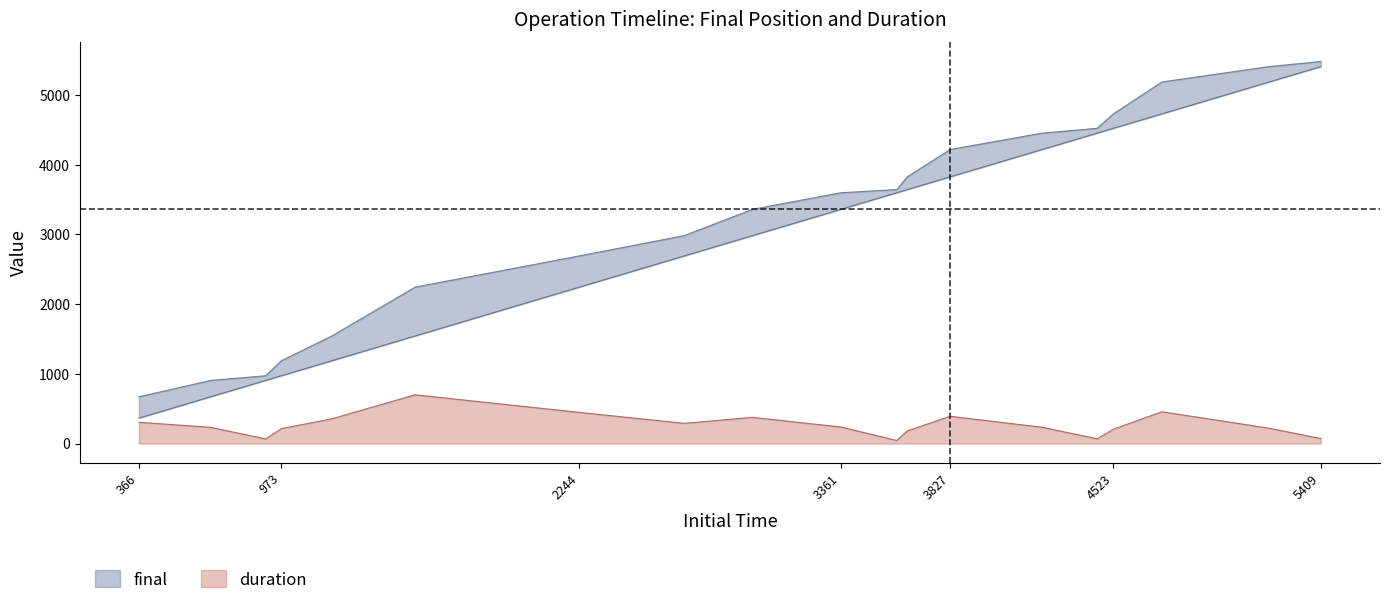

Is it true that duration equals 238.3 at 3361?

True